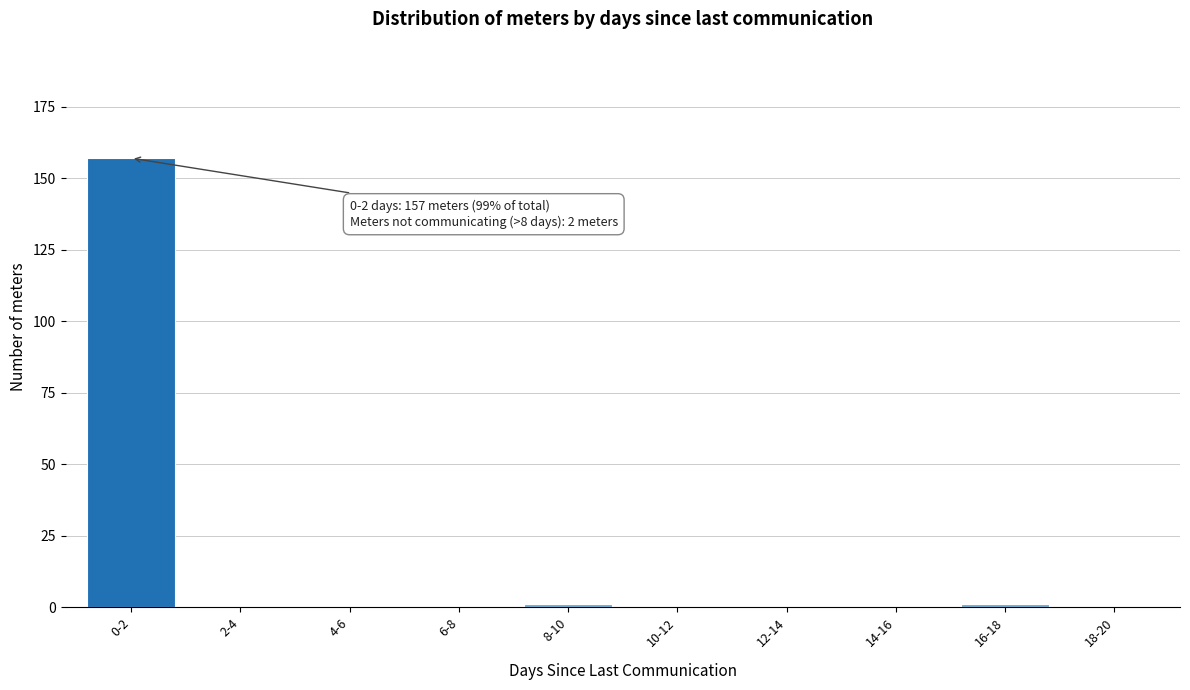

Reading left to right, transcribe all the data shown in this chart.

0-2=157	2-4=0	4-6=0	6-8=0	8-10=1	10-12=0	12-14=0	14-16=0	16-18=1	18-20=0